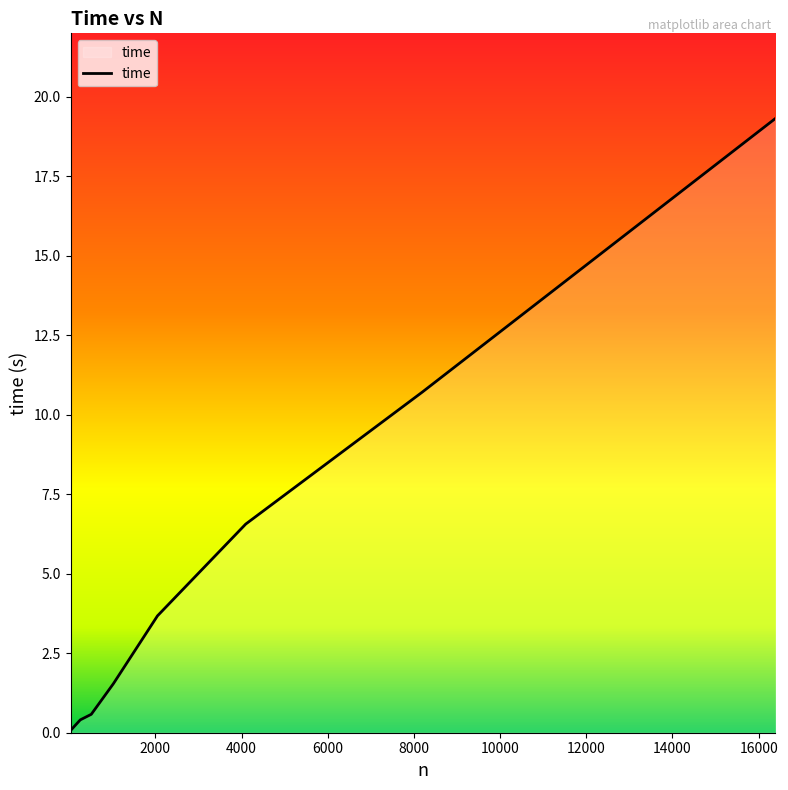

What is the difference between the maximum and minimum values?

19.2